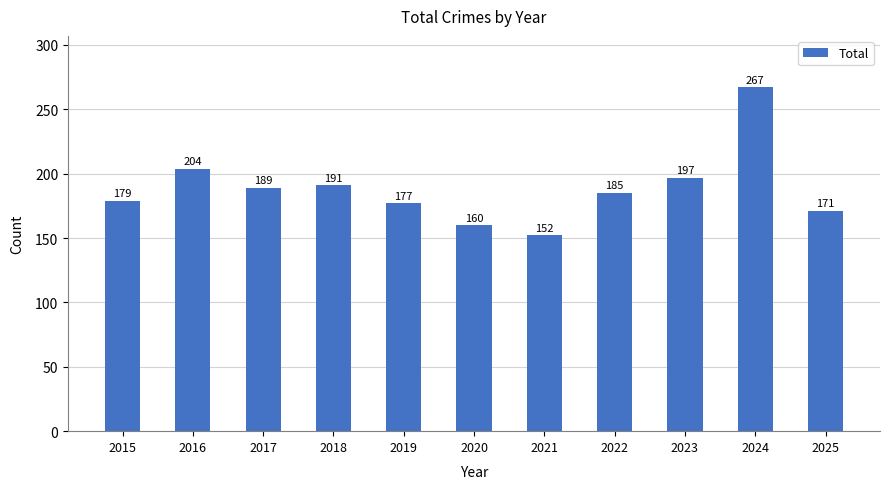

What is the difference between the maximum and minimum values?

115